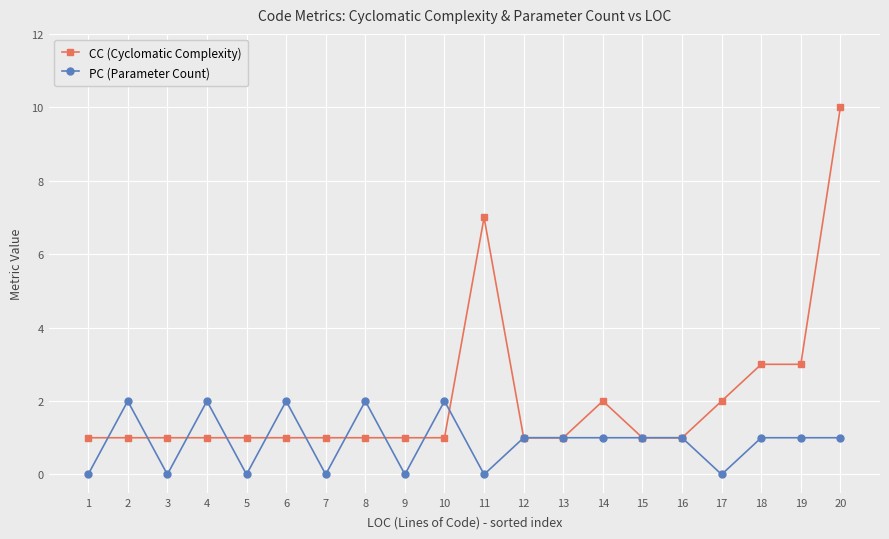

What is the value of the CC (Cyclomatic Complexity) point at the 18th from the left?

3